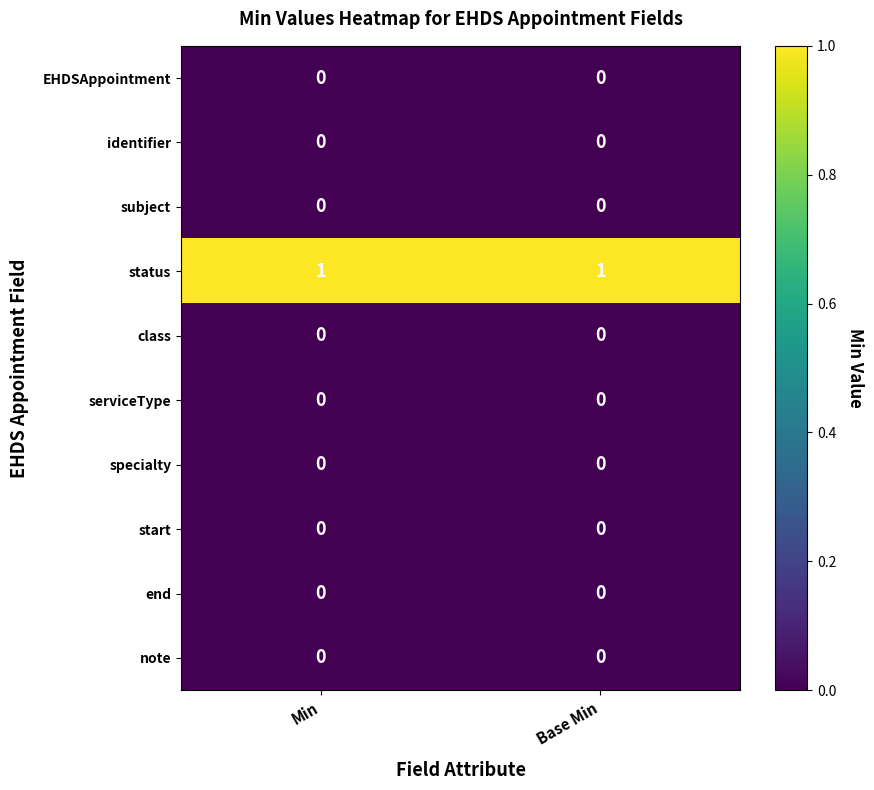

True or false: subject has a value of 0 at Min.

True